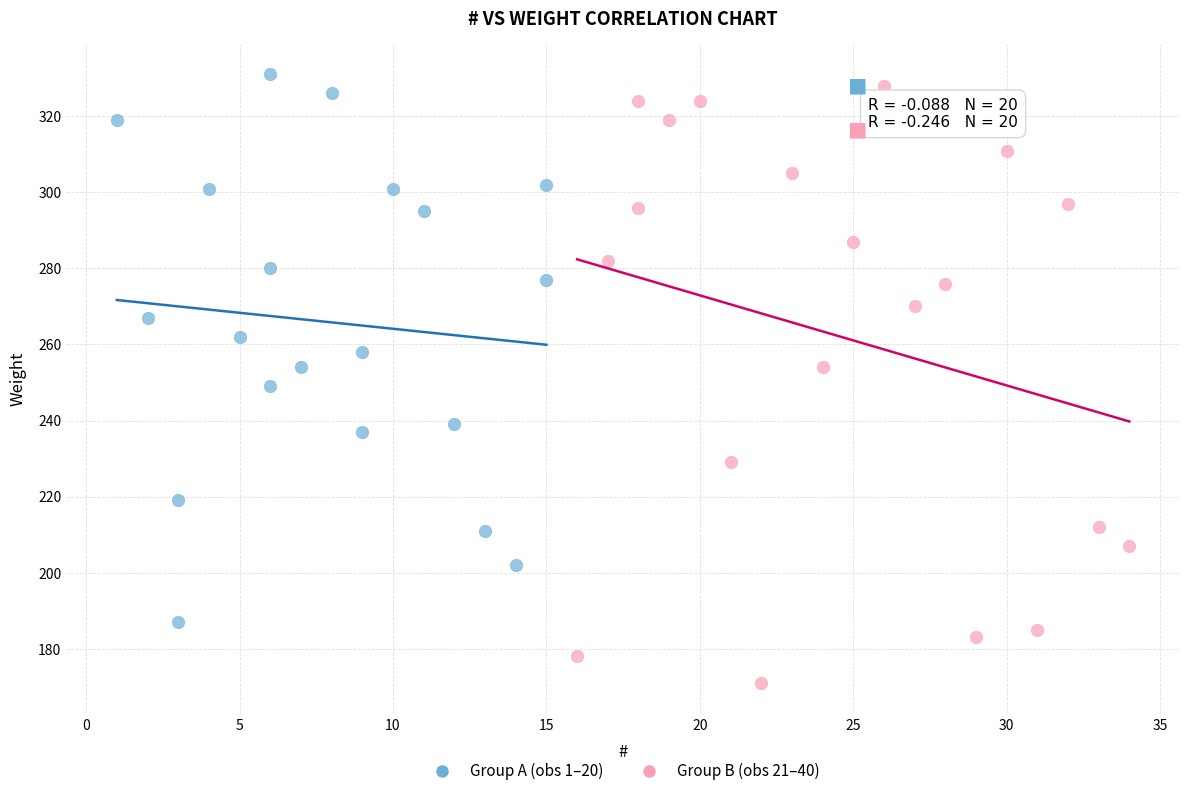

Which series contains the lowest Y value?

Group B (obs 21–40)